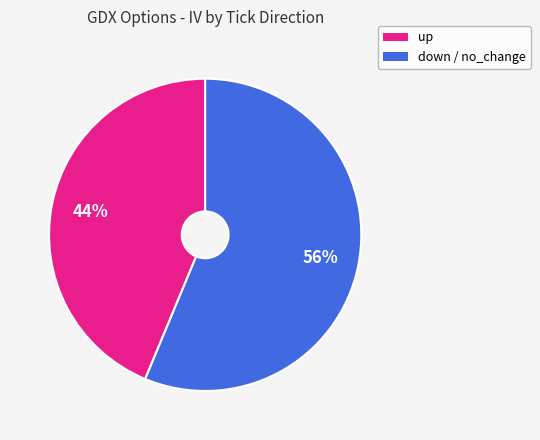

To the nearest percent, what is the average slice percentage?

50%